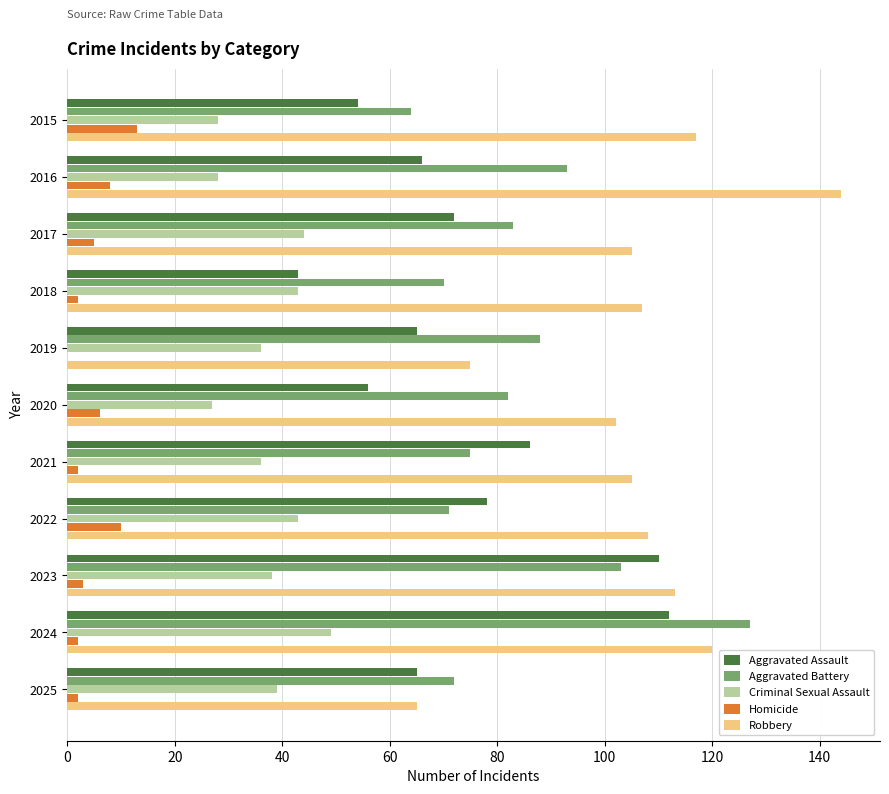

Which series changed the most between 2017 and 2024?

Aggravated Battery